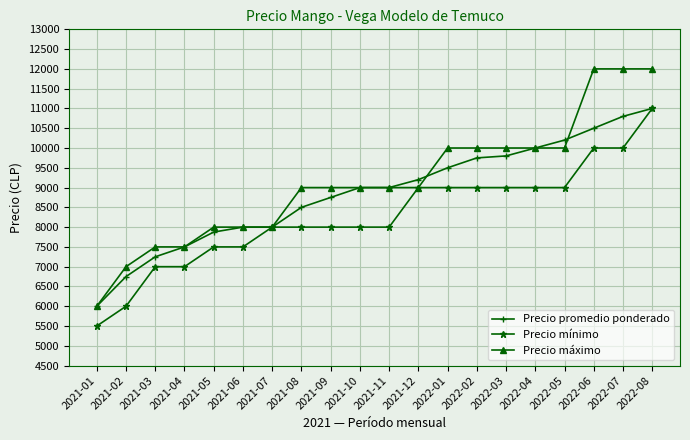

Which series has the widest spread of values?

Precio máximo